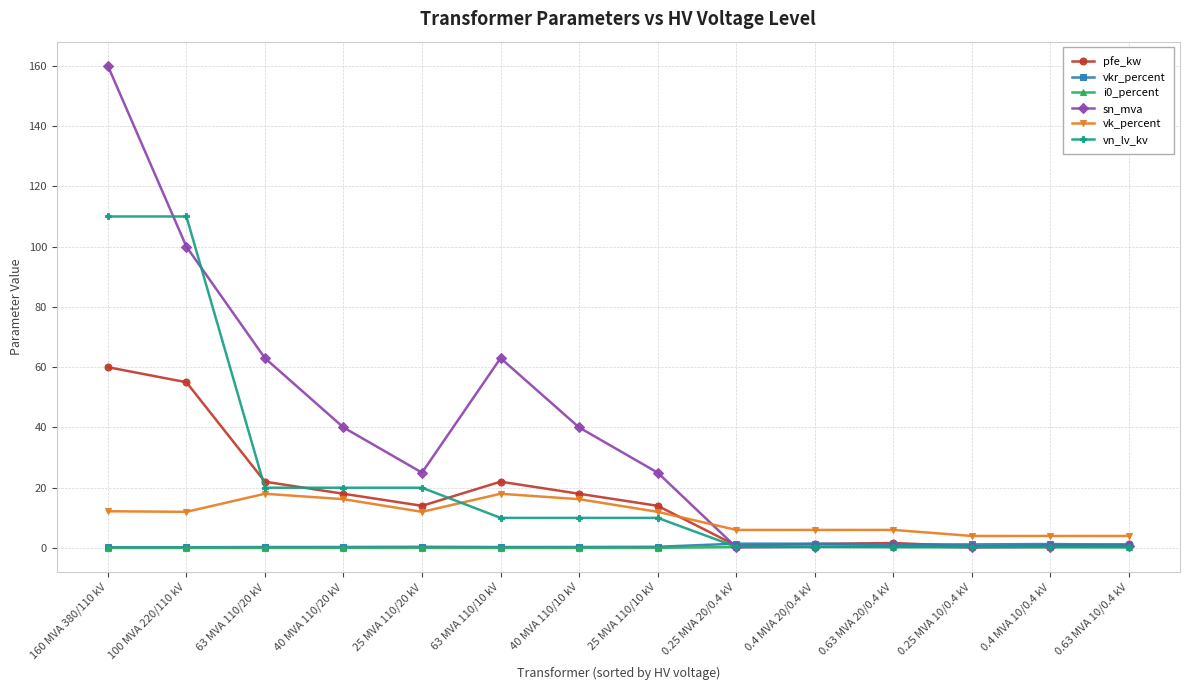

What is the label of the 6th point from the left?

63 MVA 110/10 kV